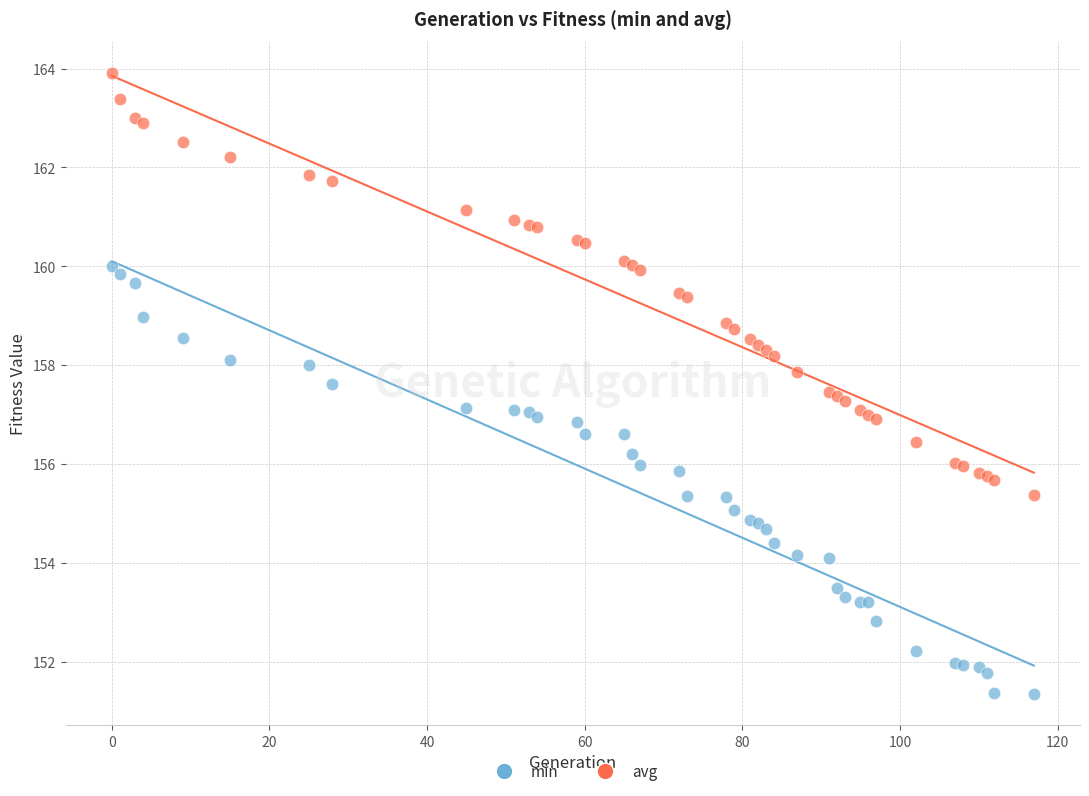

Which series reaches the minimum Y coordinate?

min